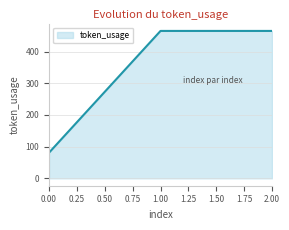

Reading left to right, extract all data points from this chart.

81	465	465